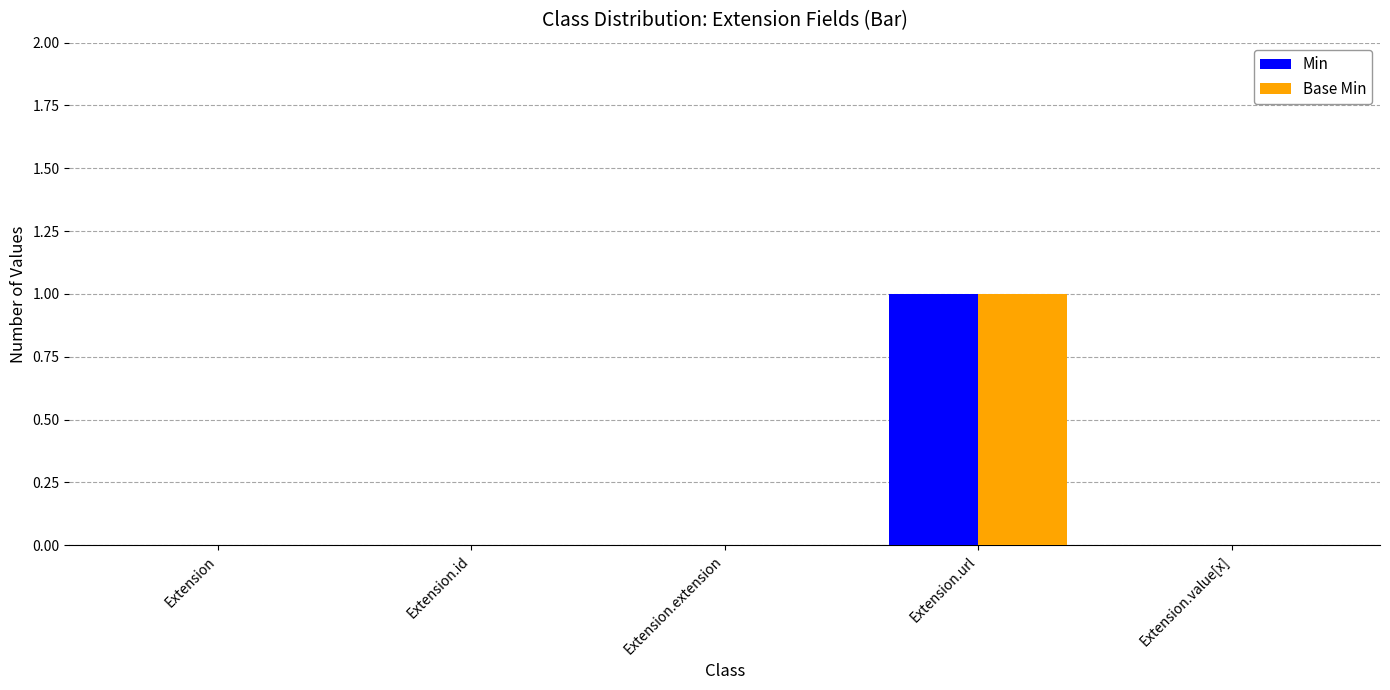

At which category does the chart reach its peak across all series?

Extension.url